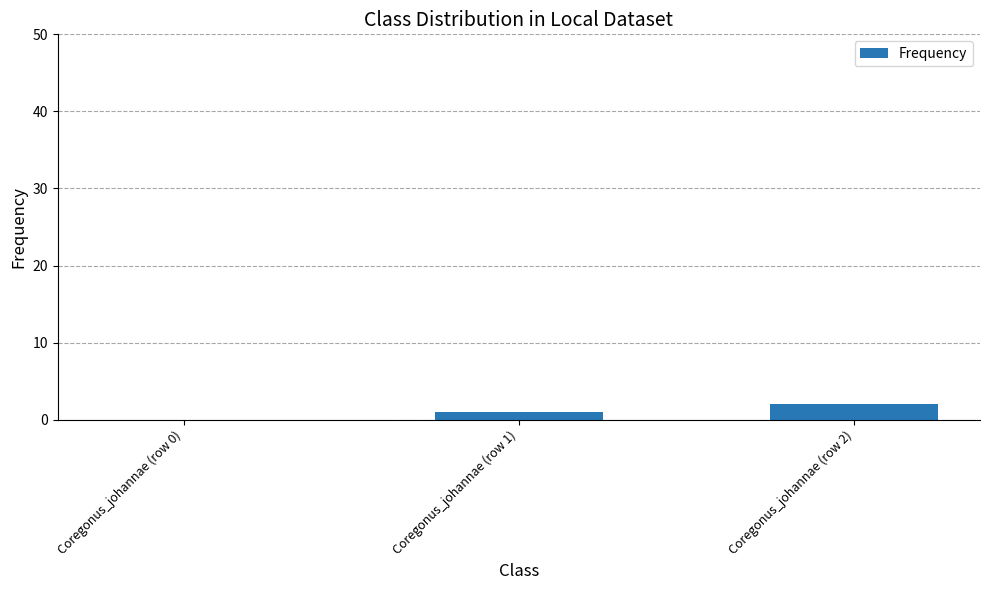

Which label corresponds to the largest value in the chart?

Coregonus_johannae (row 2)